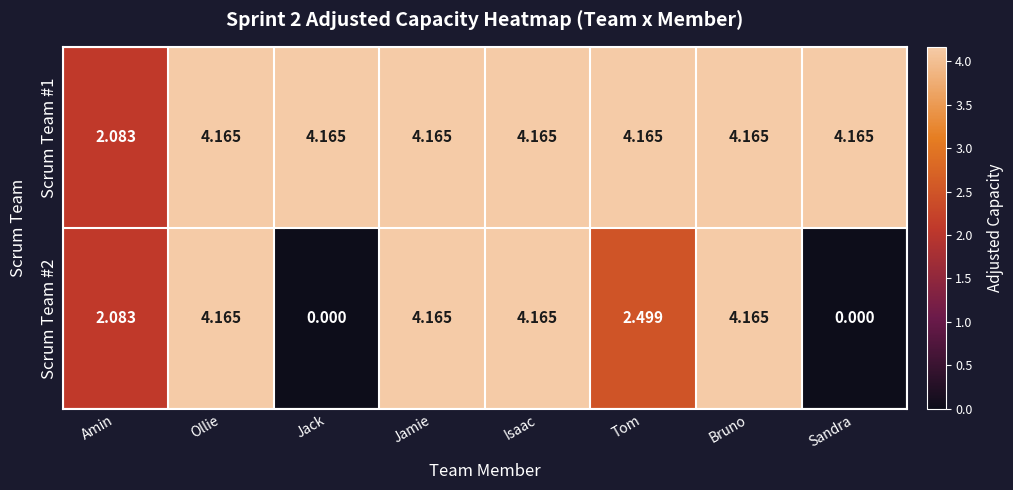

Is the value of Scrum Team #1 at Amin greater than the value of Scrum Team #2 at Isaac?

No